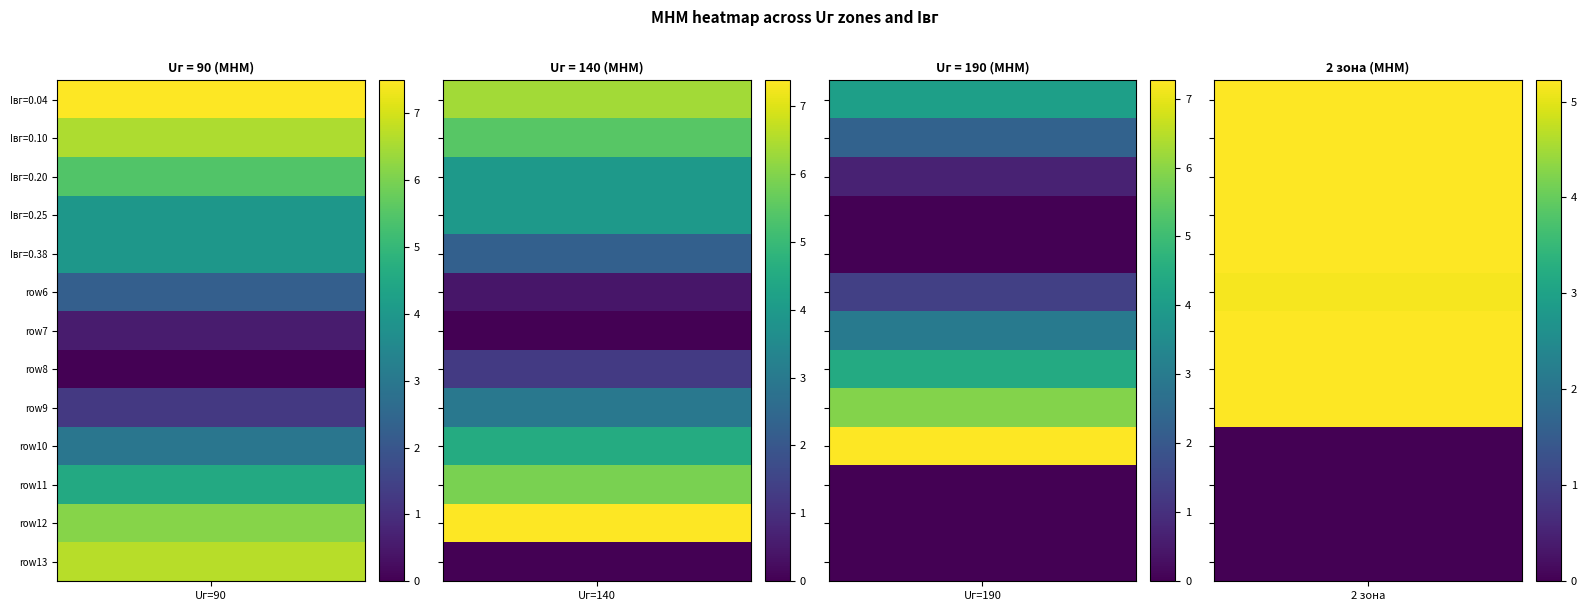

What is the total value across all series at 12?

6.7